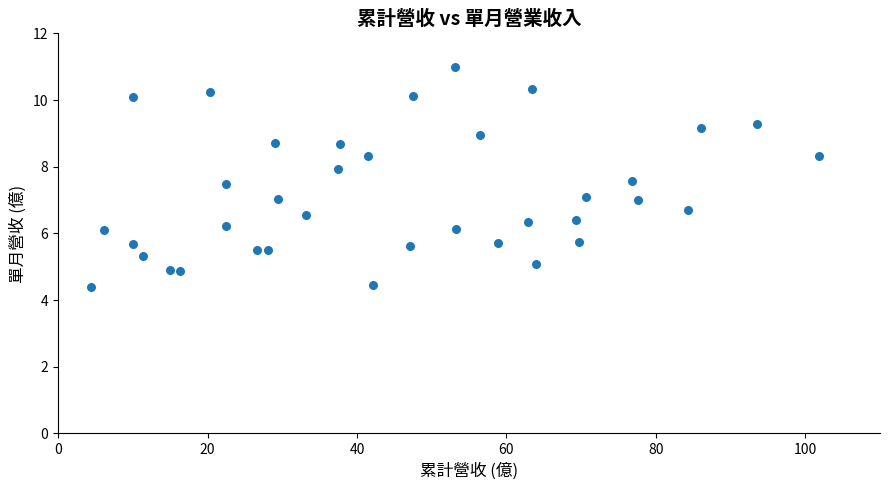

What is the range of X values (max minus min)?

97.5